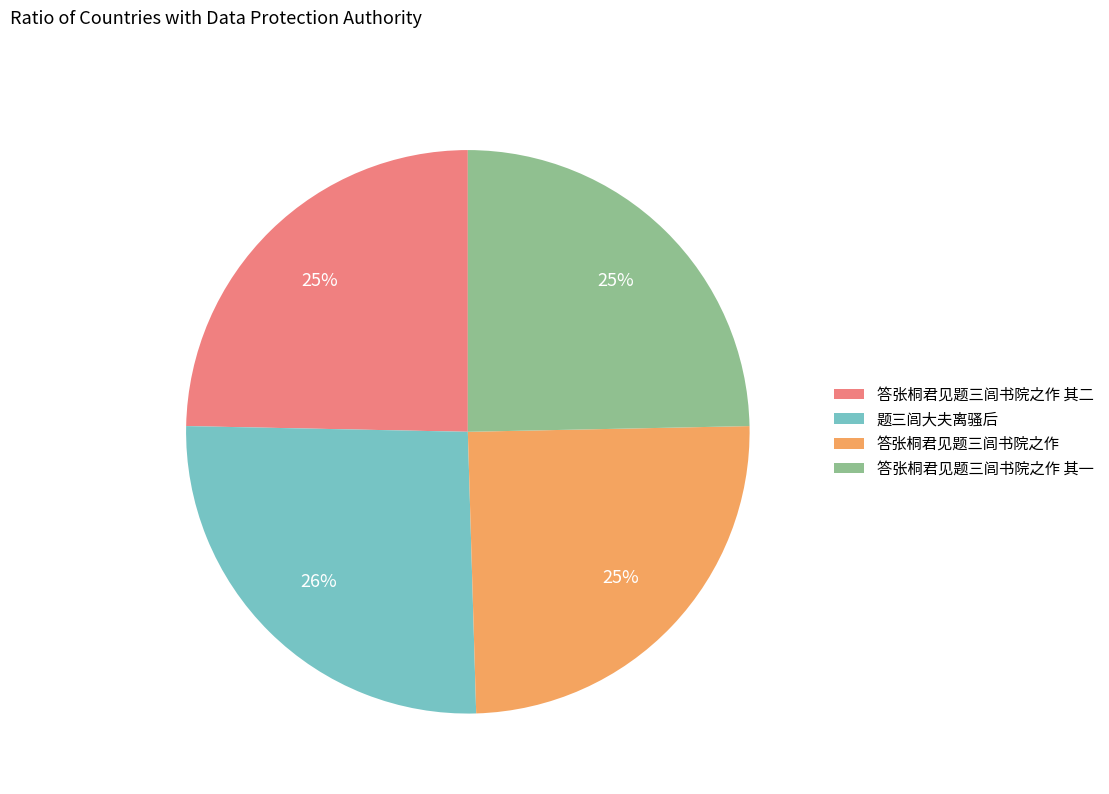

Approximately how many times larger is the value at 答张桐君见题三闾书院之作 其二 compared to 答张桐君见题三闾书院之作?

1.0